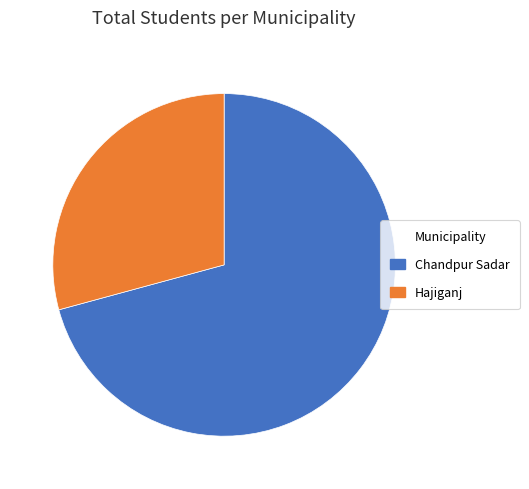

Count the number of slices in the pie.

2